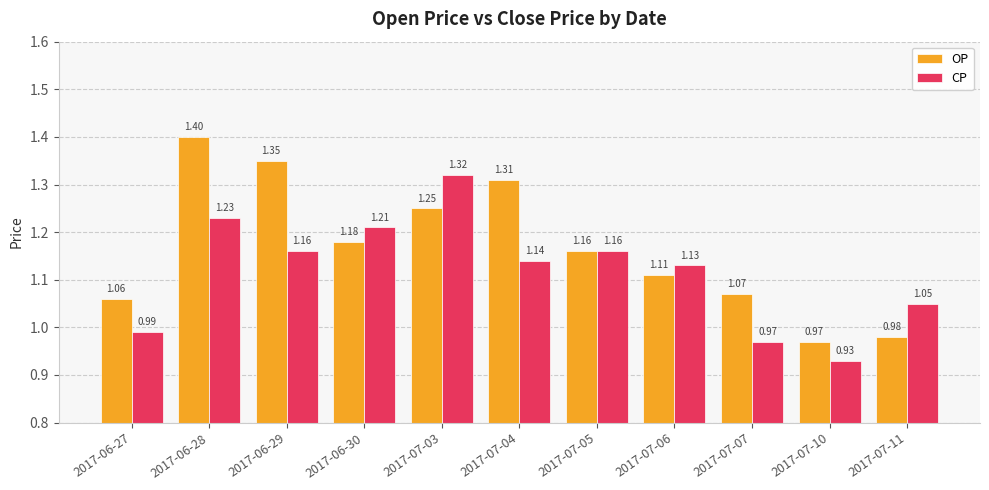

At which label is CP closest to 1?

2017-06-27